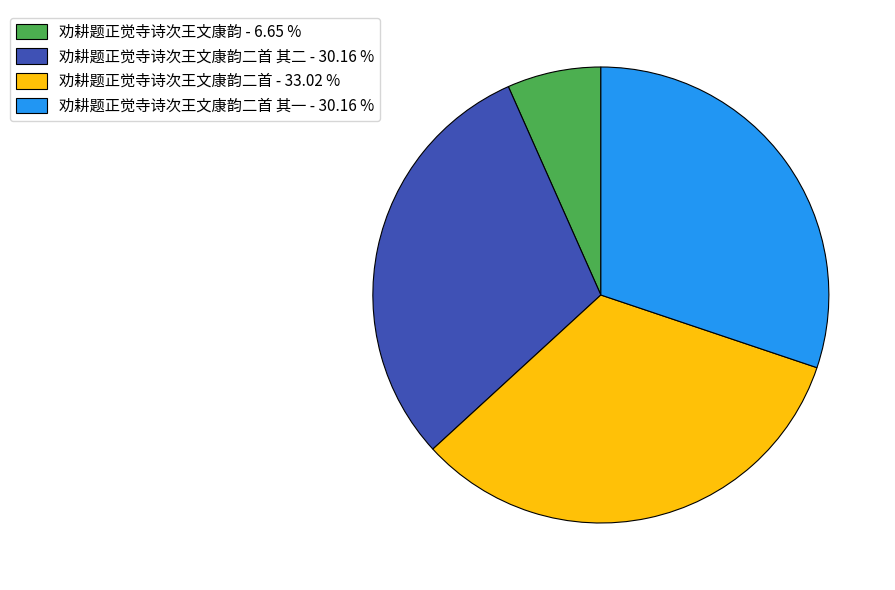

Which category has the smallest portion of the pie?

劝耕题正觉寺诗次王文康韵 - 6.65 %